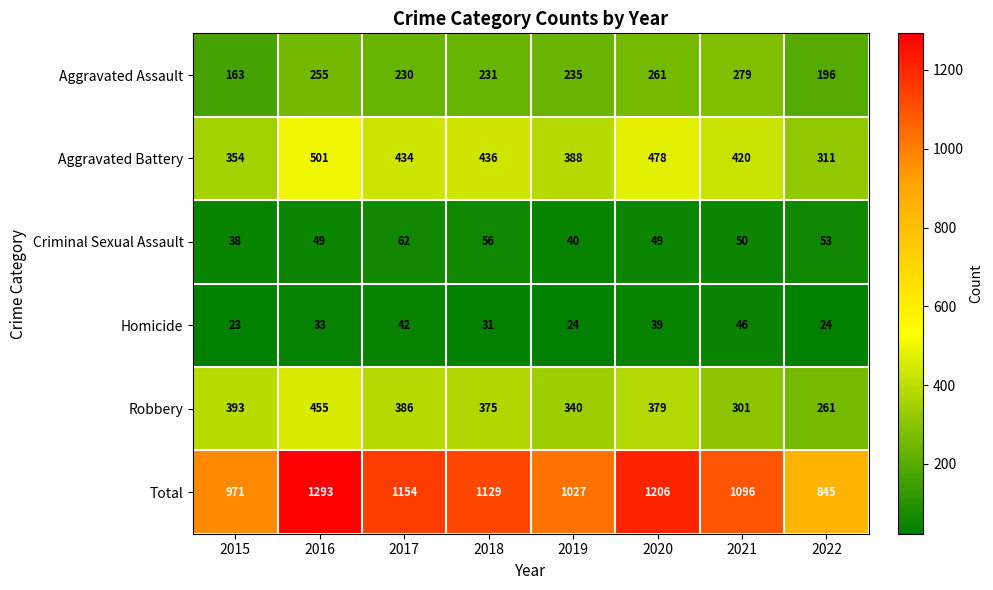

At how many categories does at least one series exceed 229?

8